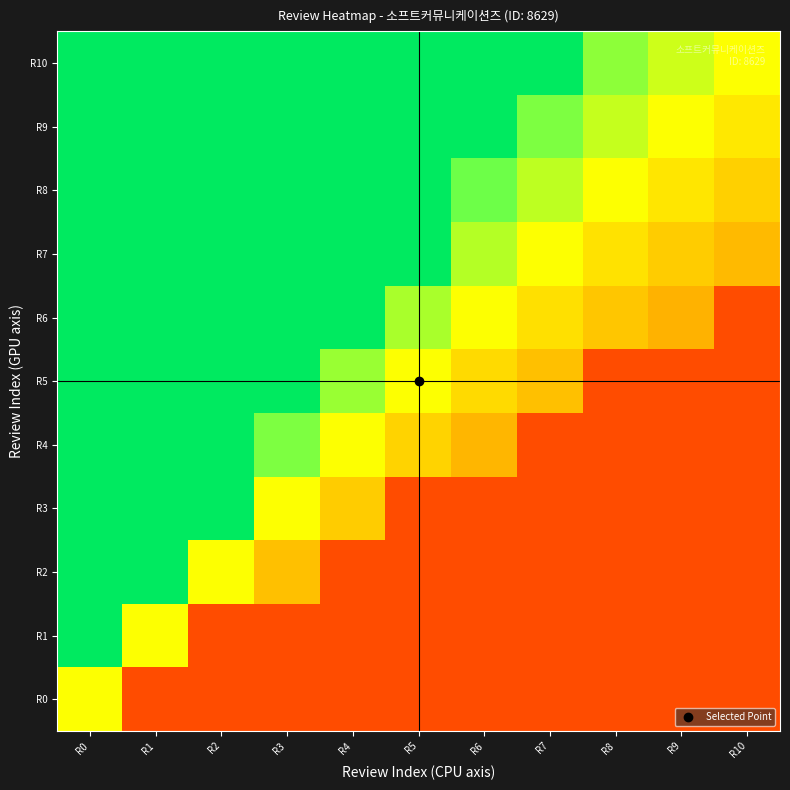

At how many categories does at least one series exceed 0?

11